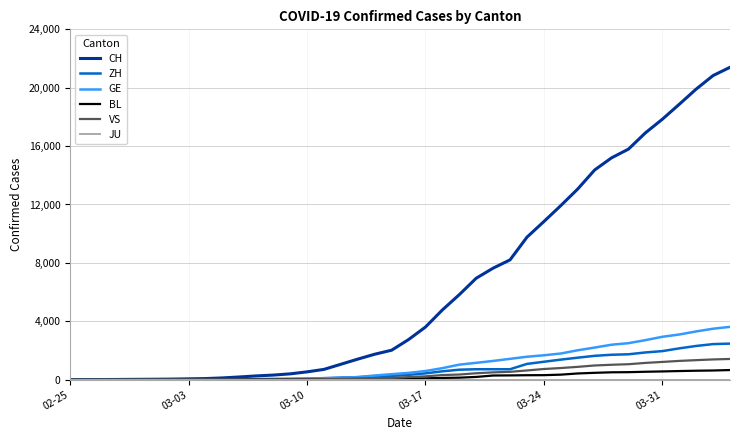

Which series has the largest total across all categories?

CH